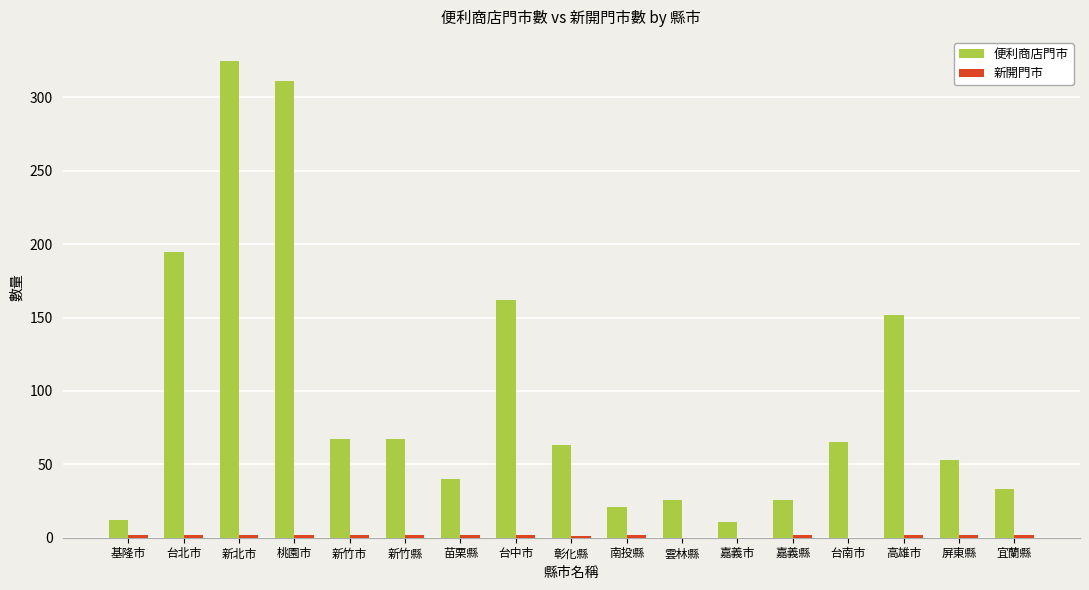

Which series changed the most between 彰化縣 and 嘉義市?

便利商店門市